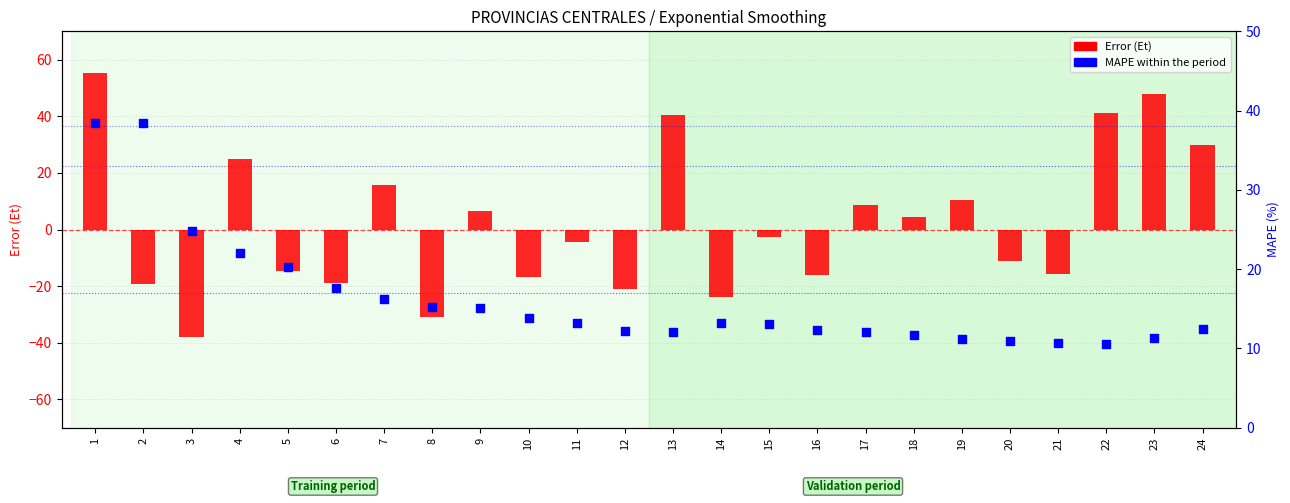

Is the value of Error (Et) at 1 greater than the value of MAPE within the period at 7?

Yes